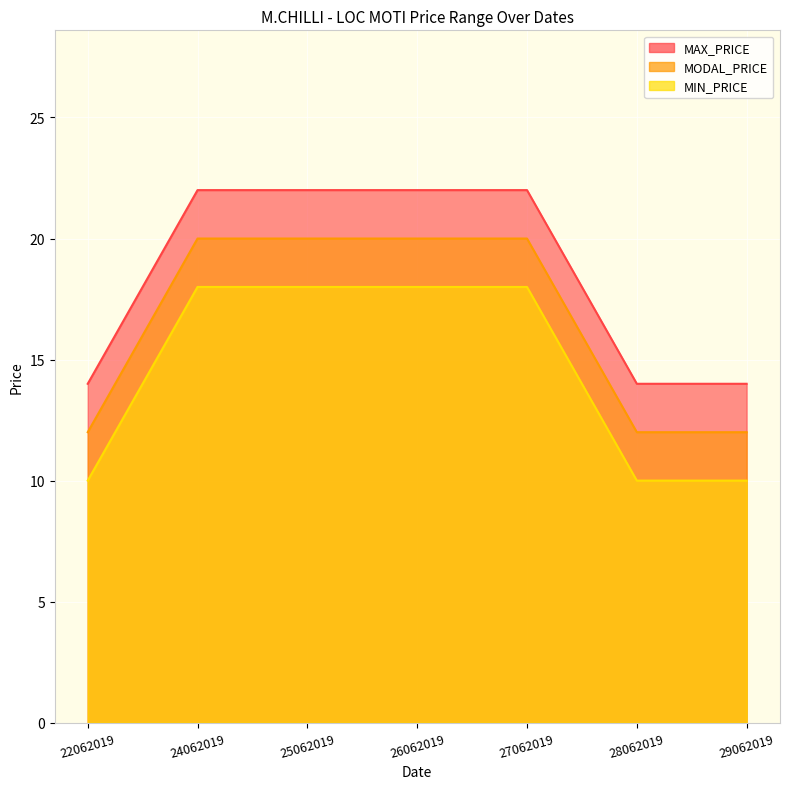

True or false: MODAL_PRICE and MAX_PRICE intersect in this chart.

False